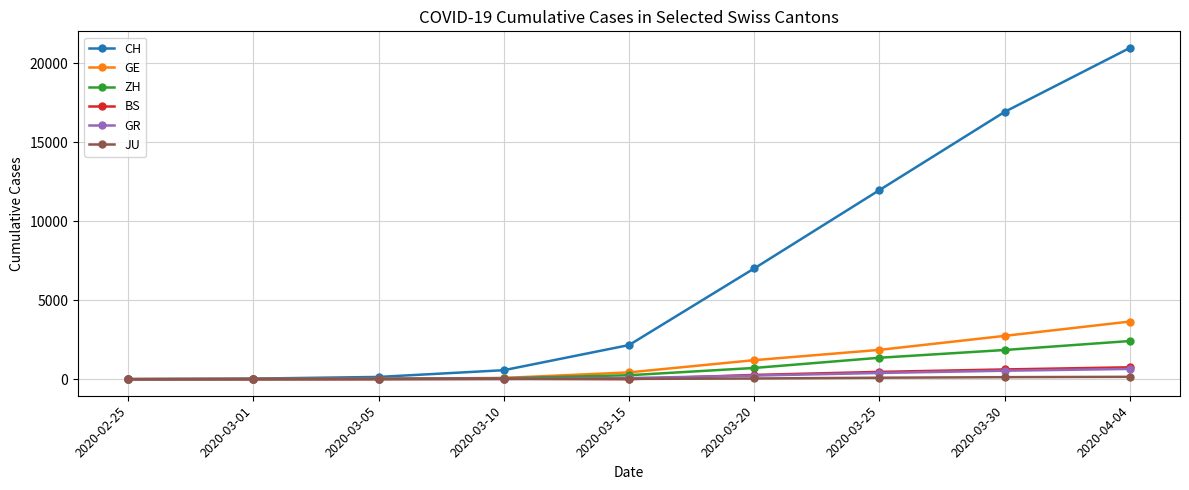

Between 2020-03-25 and 2020-03-30, which series saw the biggest shift?

CH